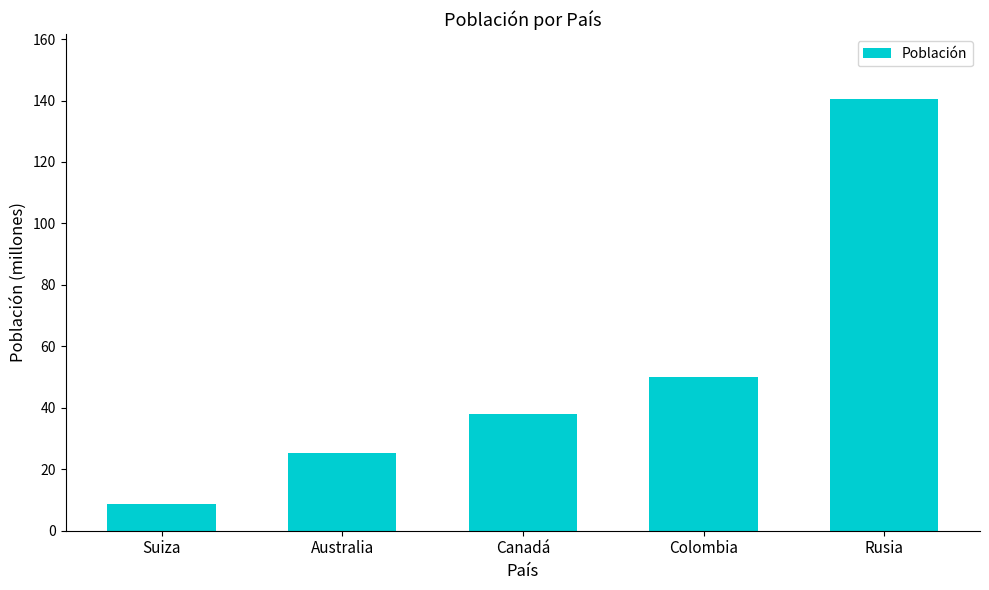

What is the difference between the values at Rusia and Canadá?

102.5